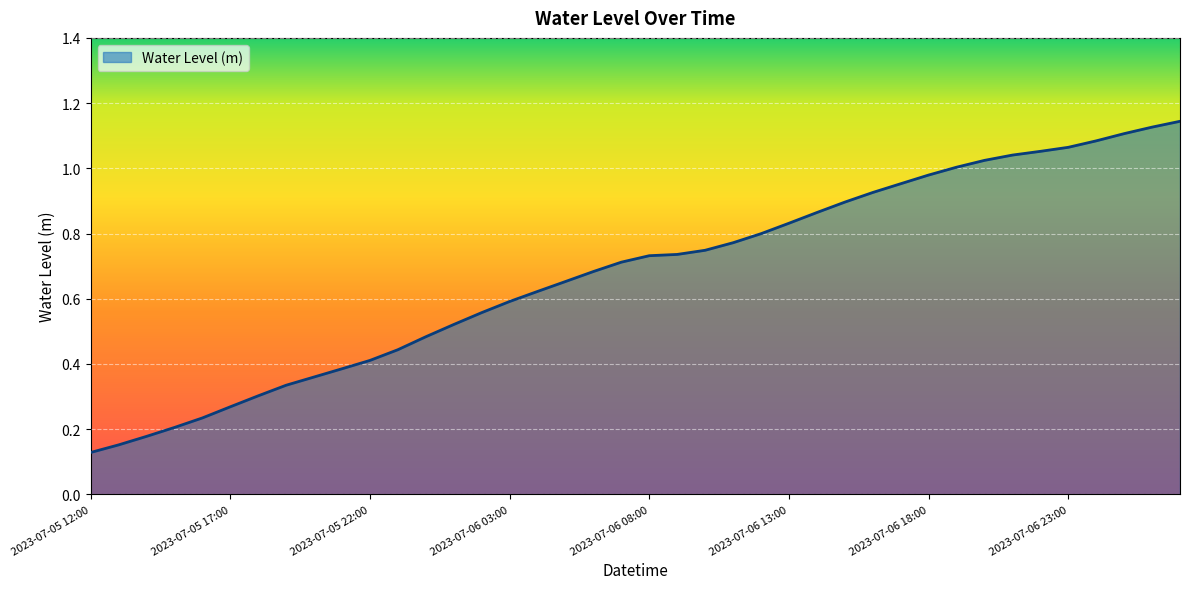

What is the sum of all values?

27.1